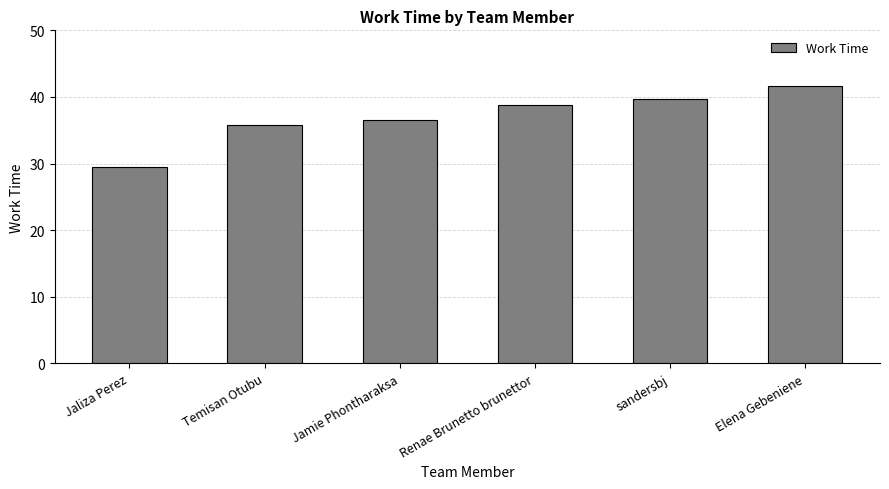

Which label corresponds to the smallest value in the chart?

Jaliza Perez